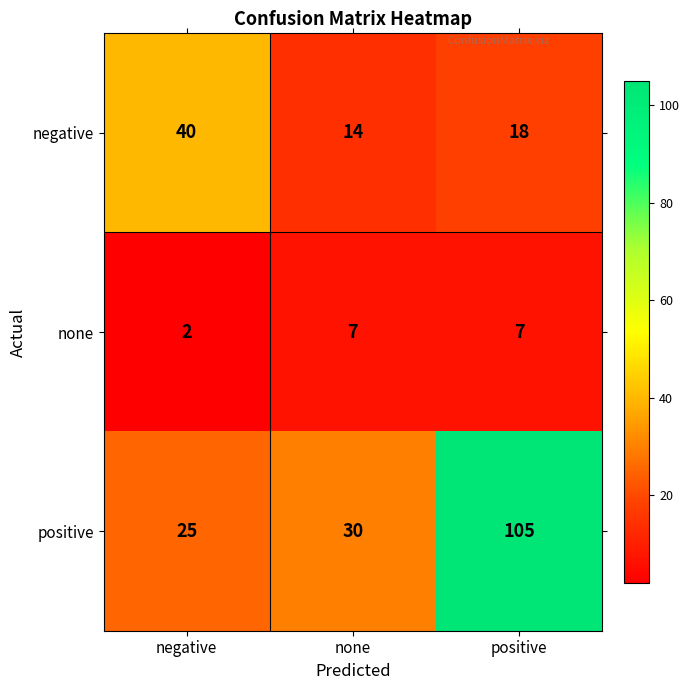

Reading left to right, transcribe all the data shown in this chart.

negative: negative=40	none=14	positive=18
none: negative=2	none=7	positive=7
positive: negative=25	none=30	positive=105